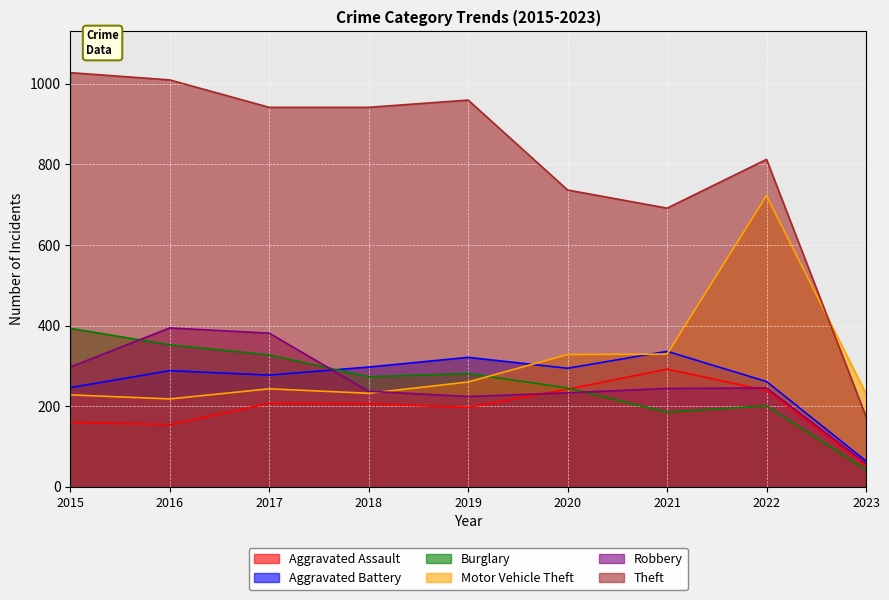

How many values in the Aggravated Battery series are below 288?

4